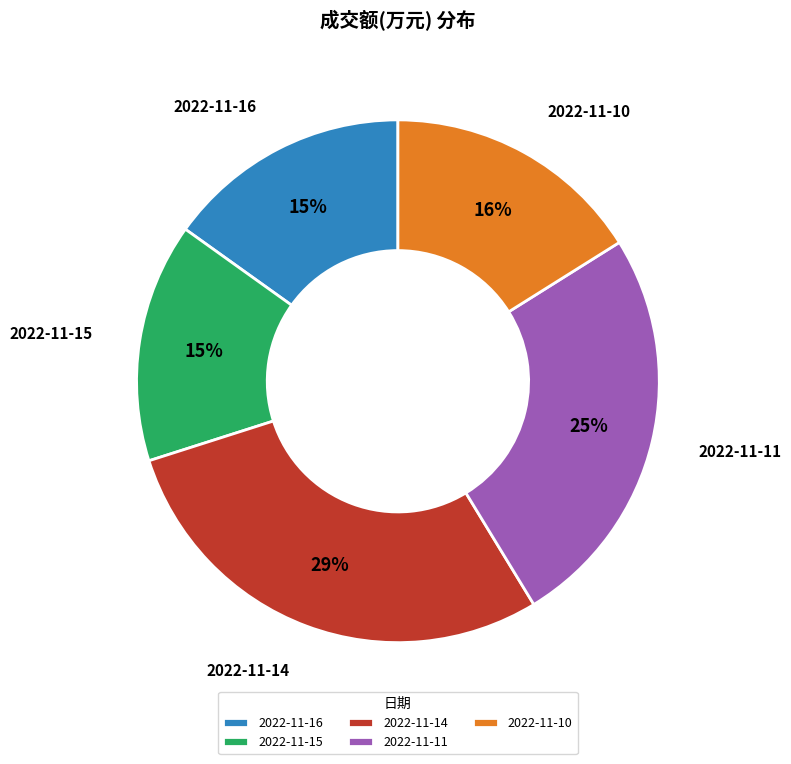

Combined, do 2022-11-16 and 2022-11-14 account for over 50%?

No